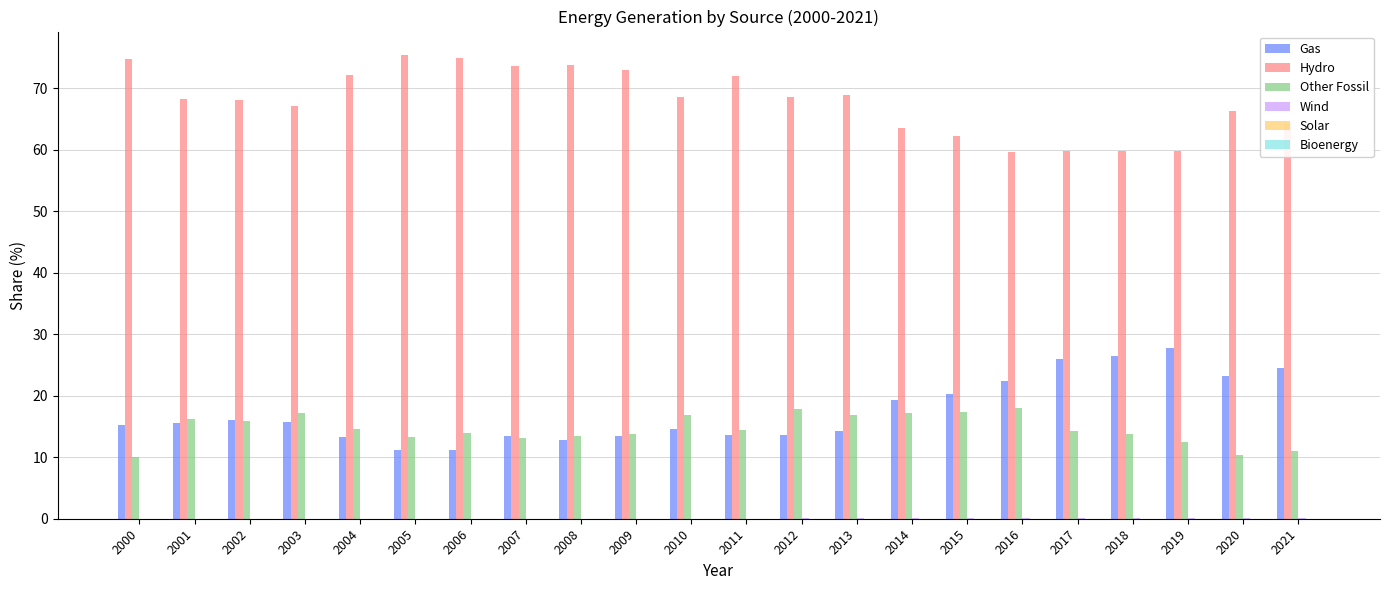

True or false: Other Fossil has a value of 16.2 at 2001.

True